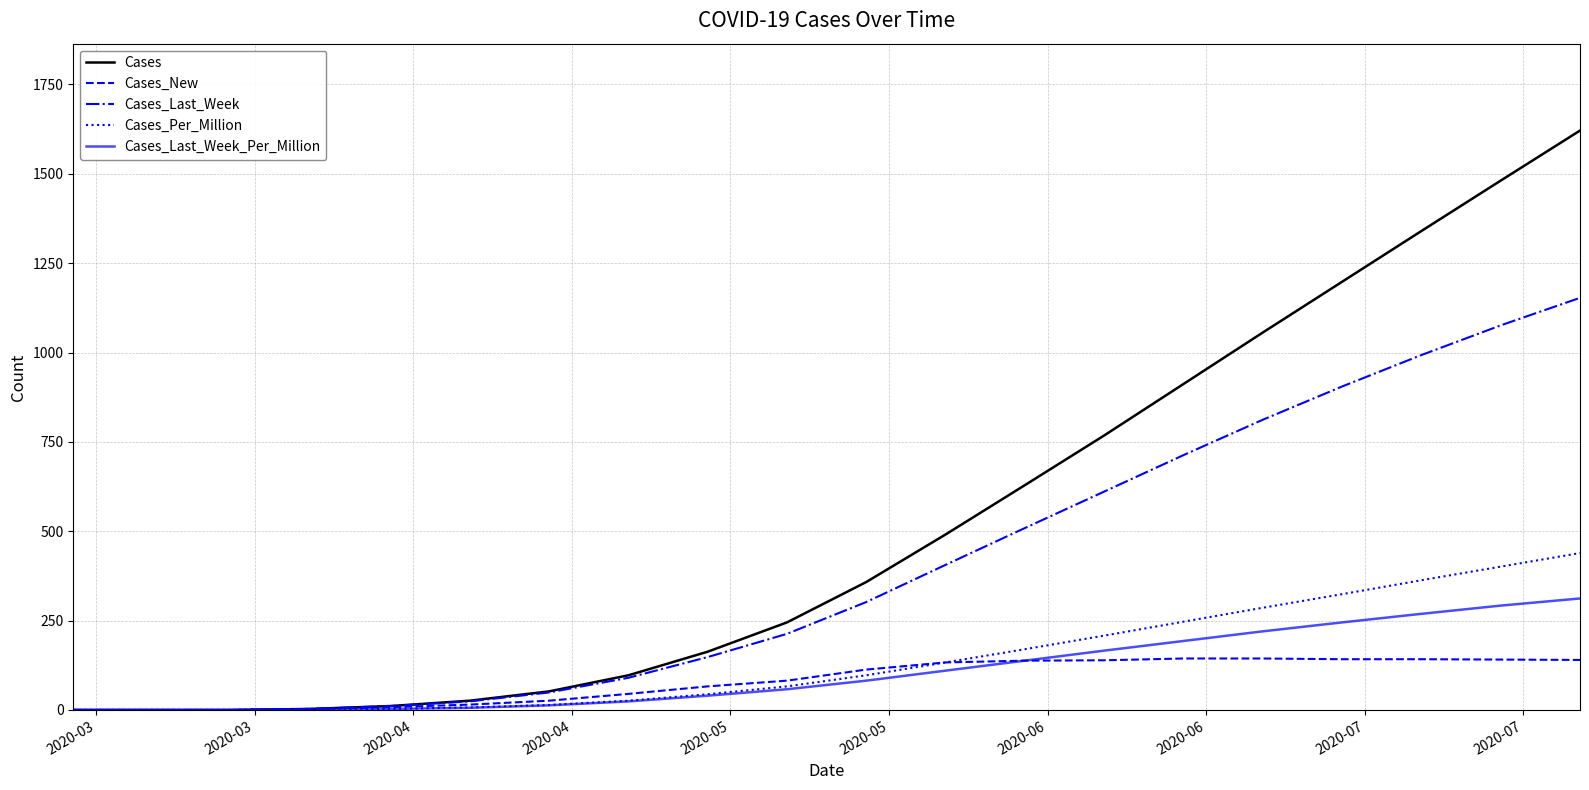

What is the difference between the second highest and minimum values in the Cases_Last_Week_Per_Million series?

292